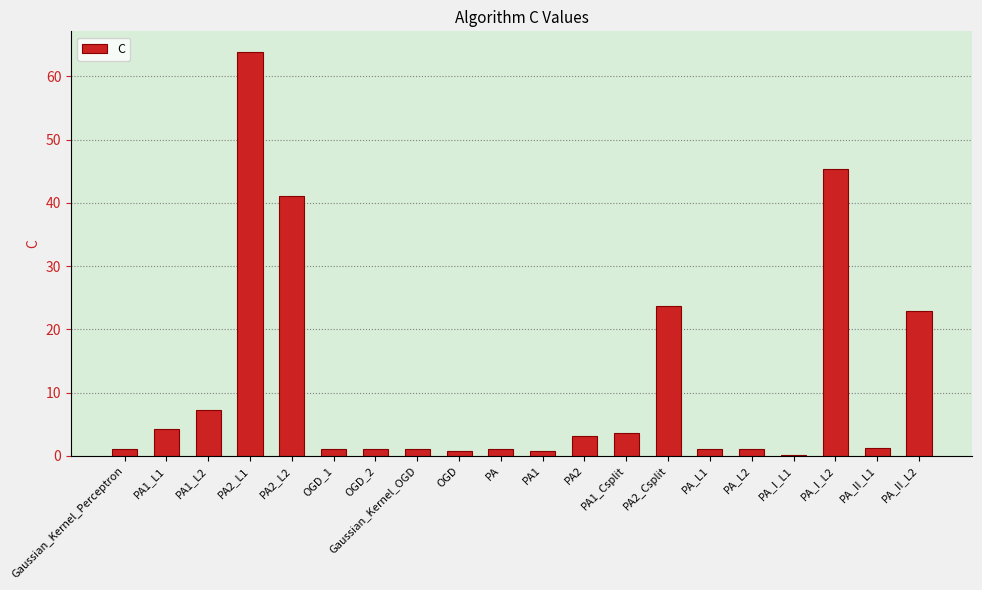

What is the maximum value shown in the chart?

63.9